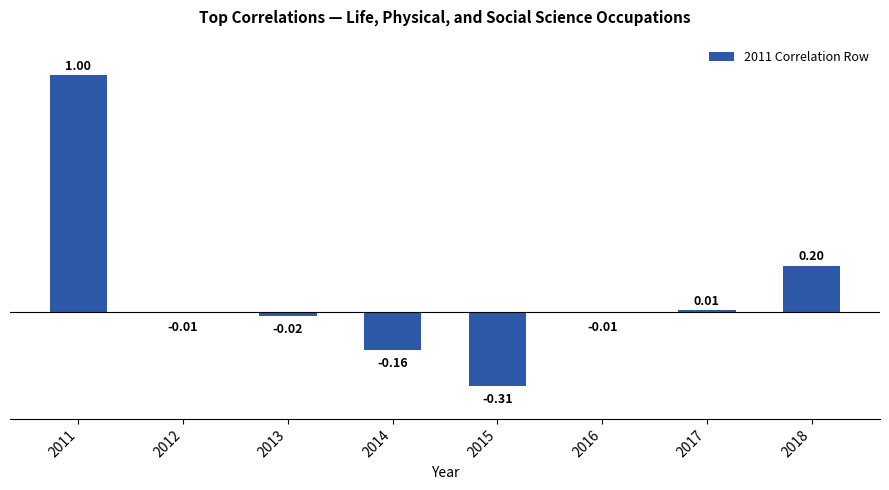

How many bars are there in total?

8